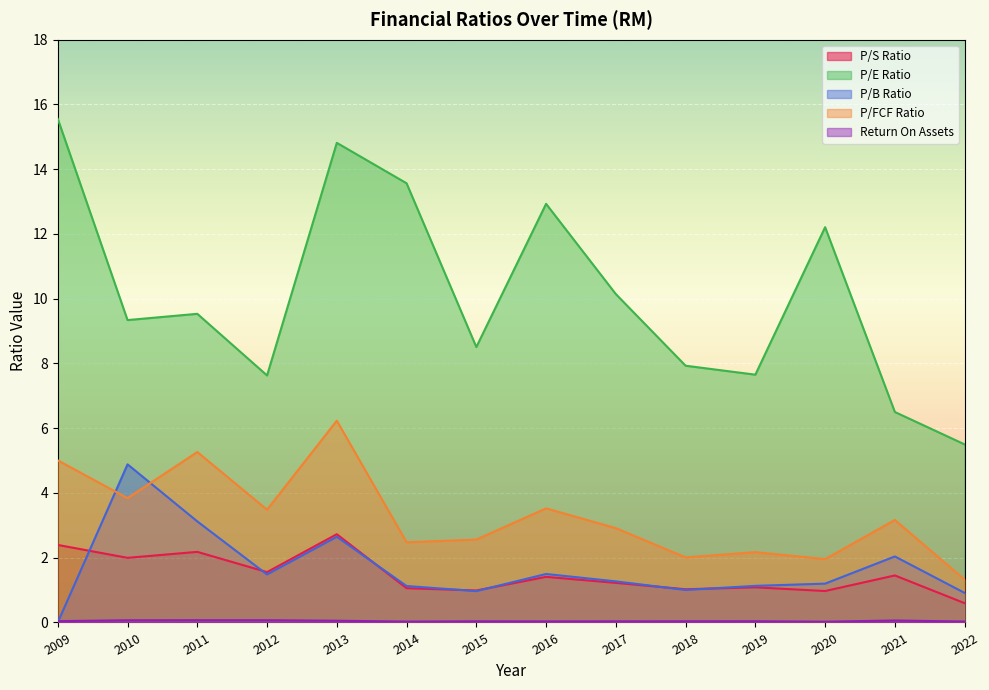

Which label corresponds to the smallest value in the chart?

2009